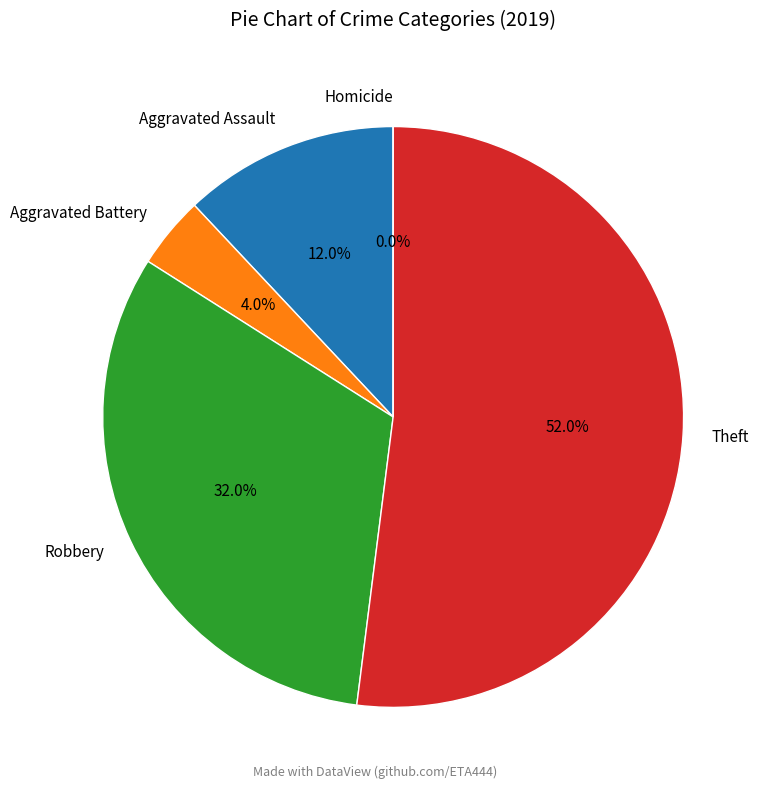

Is Homicide the majority of the pie?

No